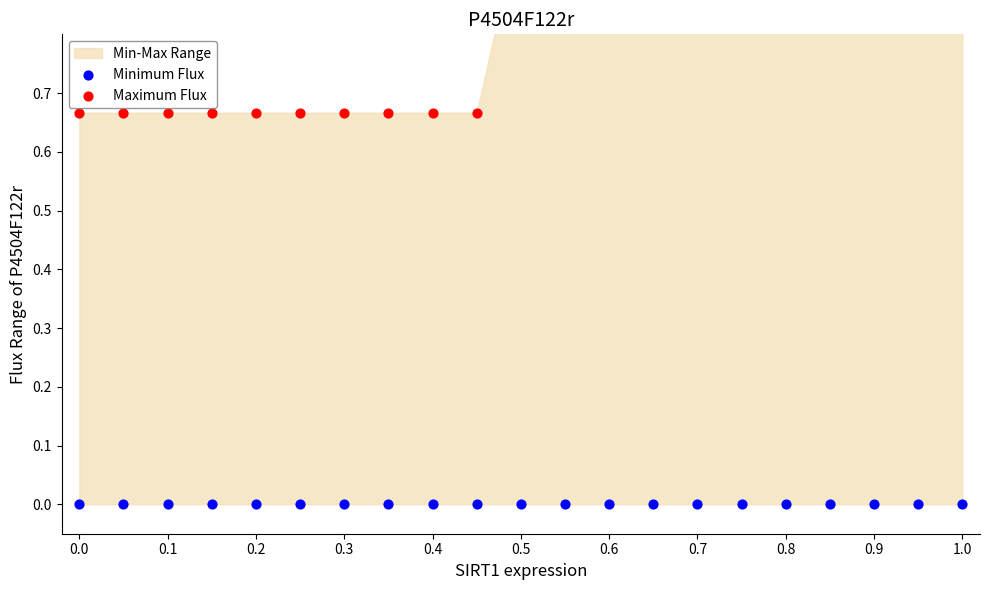

Which series has the largest total across all categories?

Maximum Flux